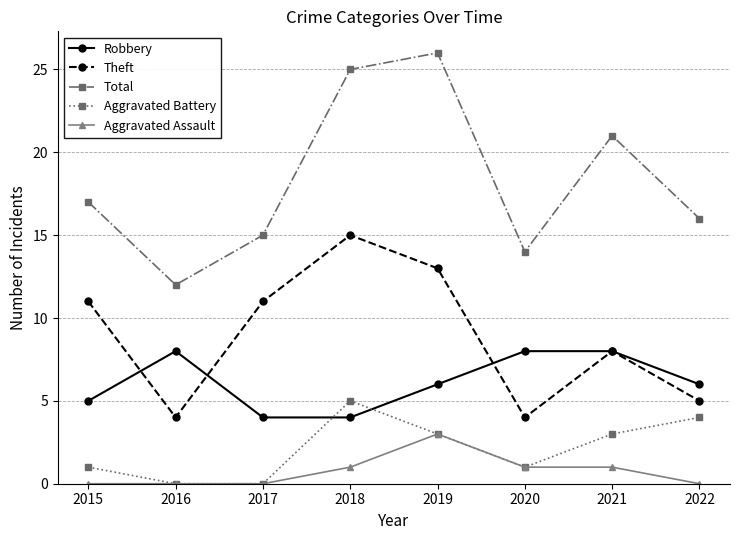

True or false: Robbery has a value of 5 at 2021.

False